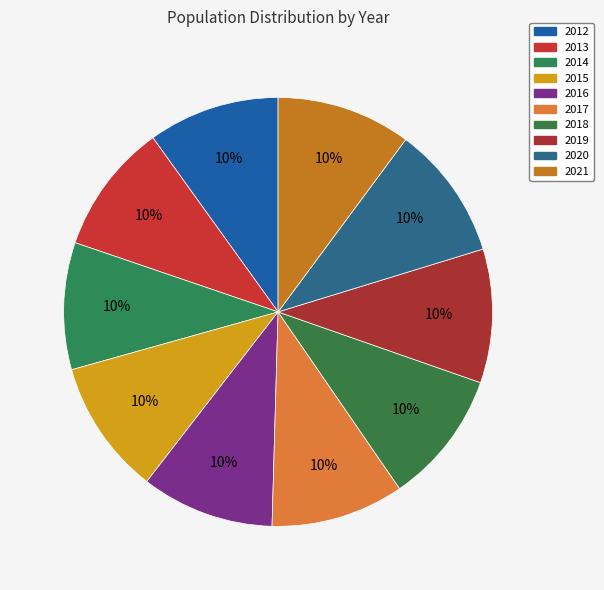

Does any single category account for the majority?

No